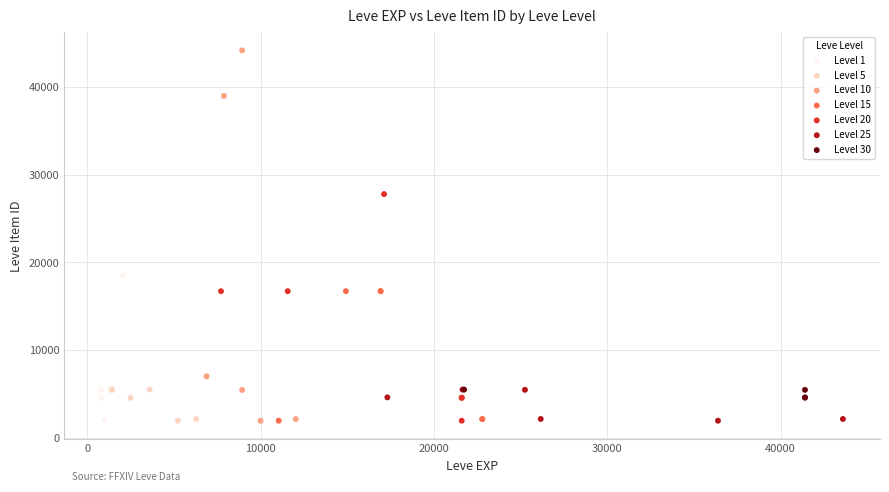

Which series has the widest spread of Y values?

Level 10